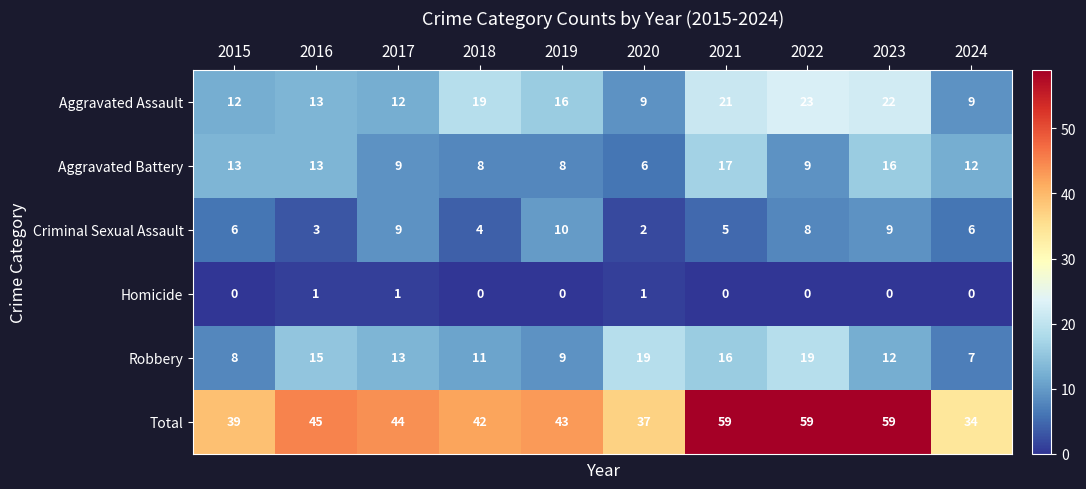

Count the Homicide values in the range 0 to 1.

10